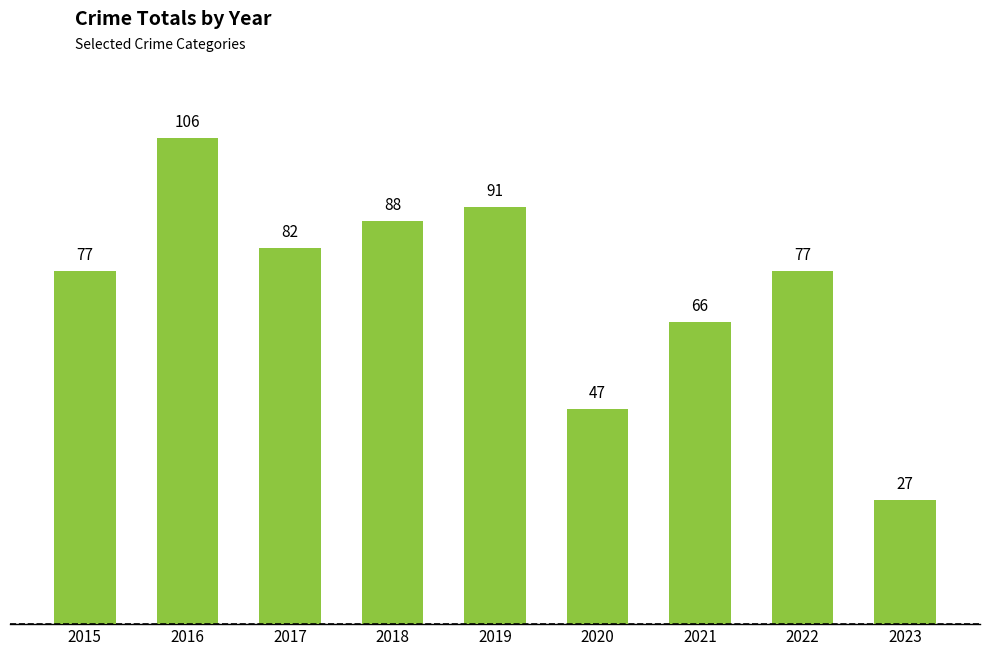

What is the difference between the values at 2016 and 2020?

59